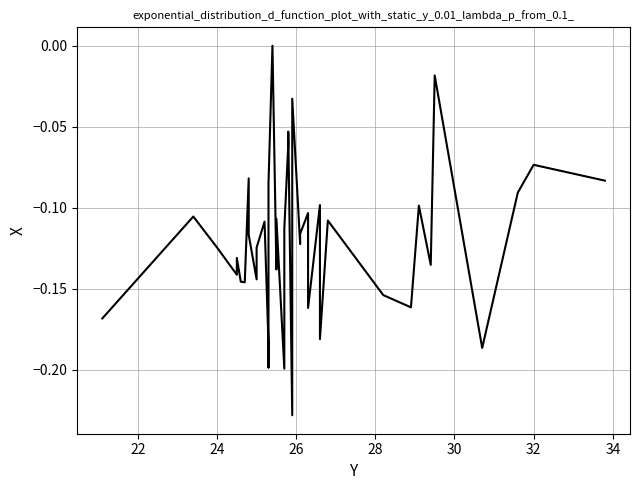

How many interior local valleys (lower than both neighbors) does the data have?

13